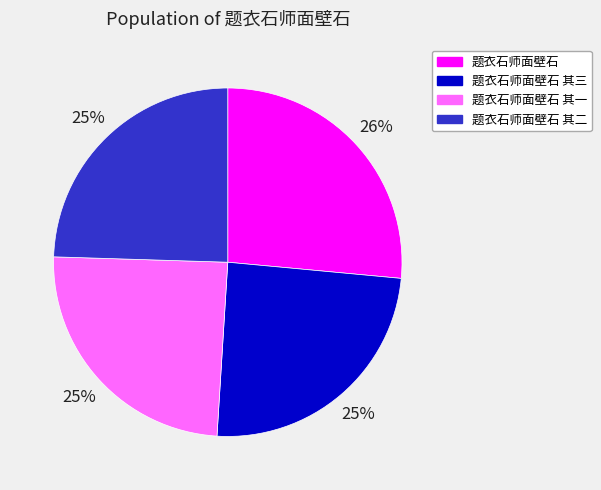

What is the largest slice in the pie chart?

题衣石师面壁石